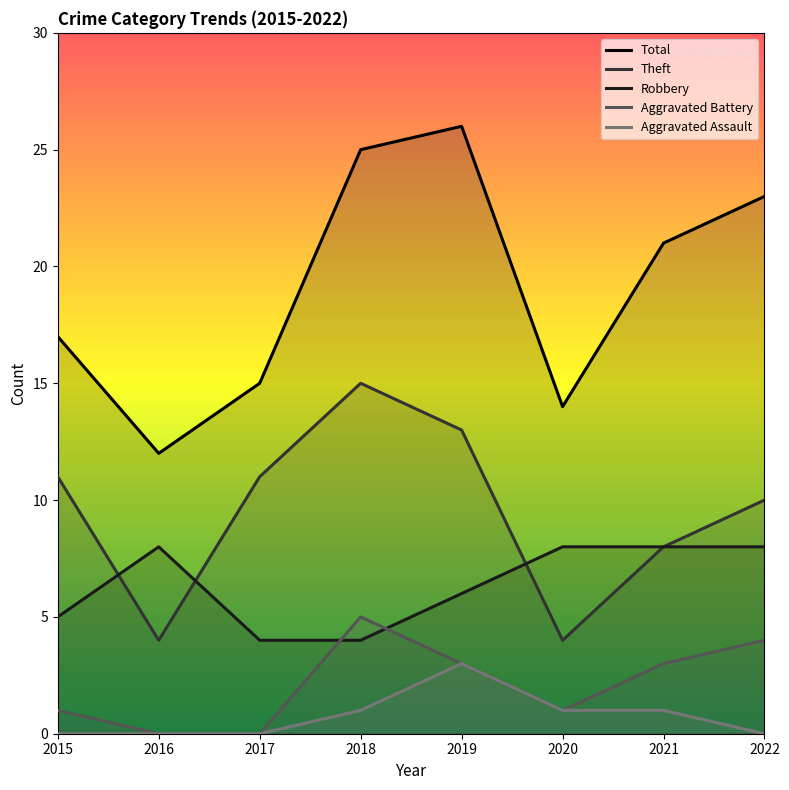

True or false: Total and Aggravated Battery intersect in this chart.

False